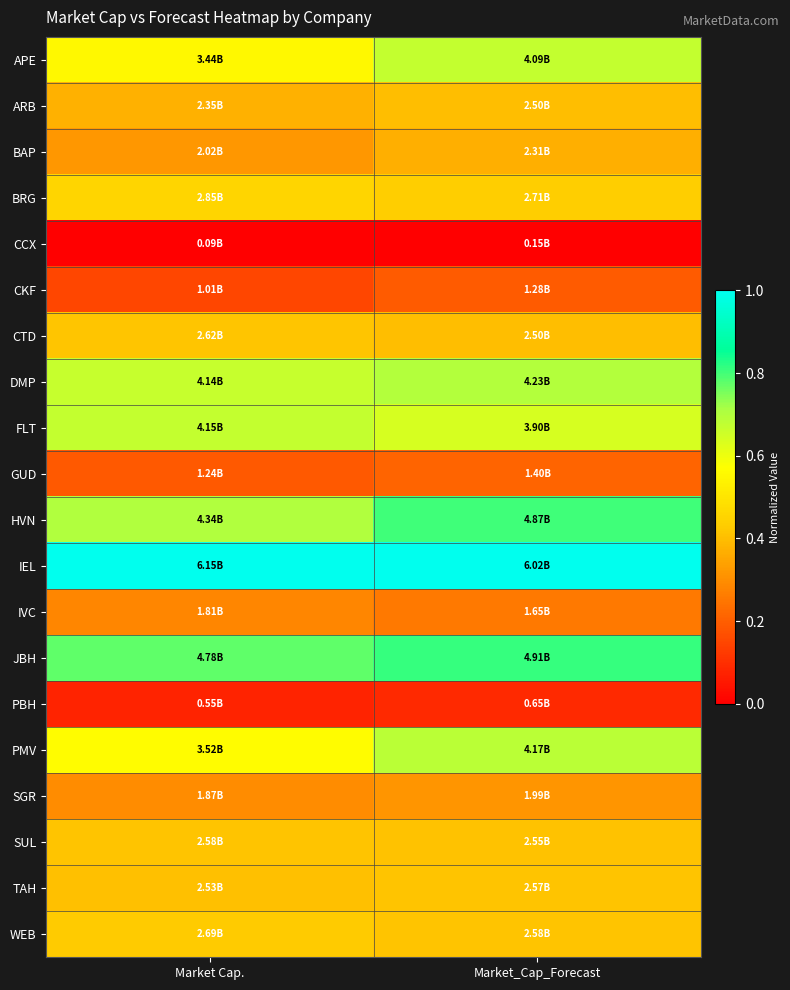

What is the total value across all series at Market Cap.?

8.7